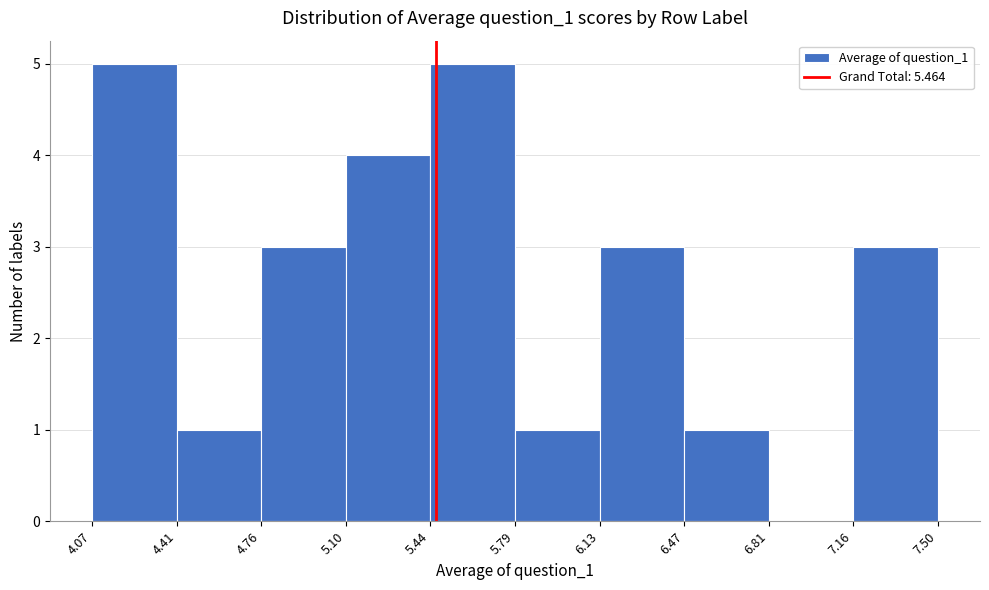

How tall is the bar that spans 4.07 to 4.41 on the x-axis? The values are not printed on the chart, so give them approximately, as read against the axis.

5